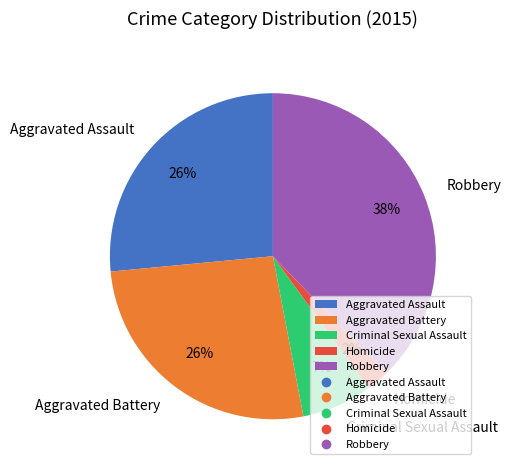

To the nearest percent, what is the average slice percentage?

20%